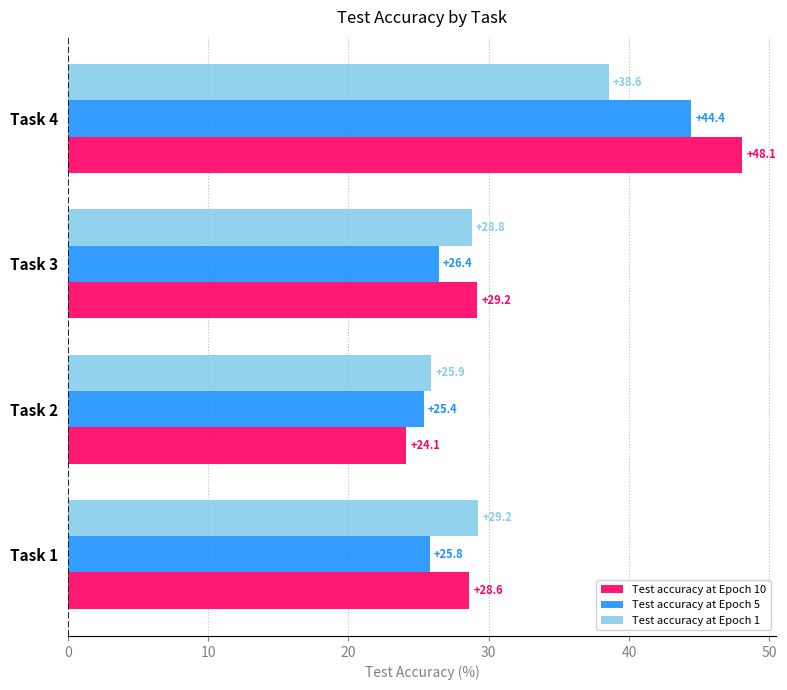

What is the greatest value displayed?

48.1